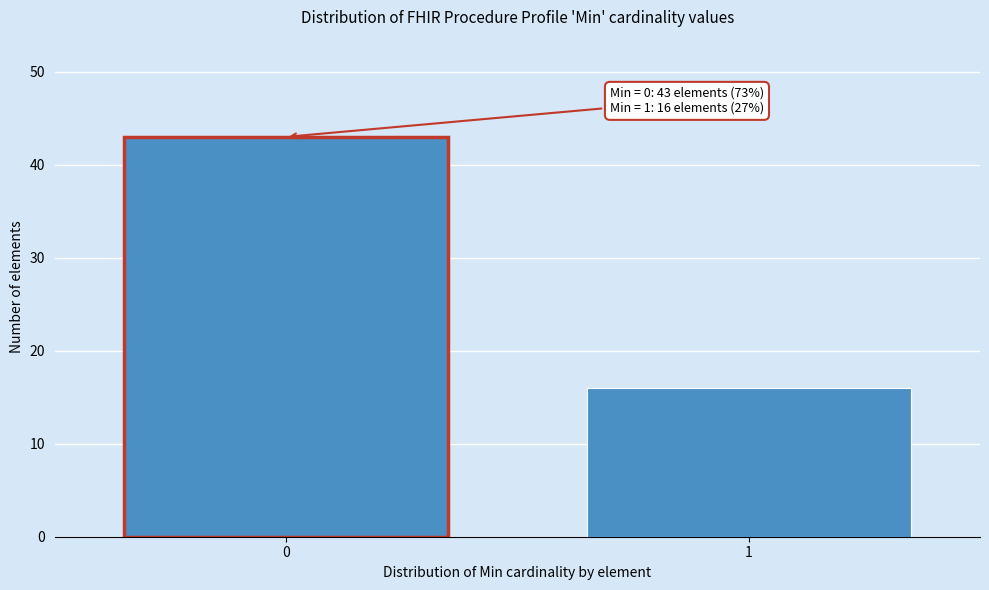

Reading left to right, list all the values displayed in this chart.

43	16